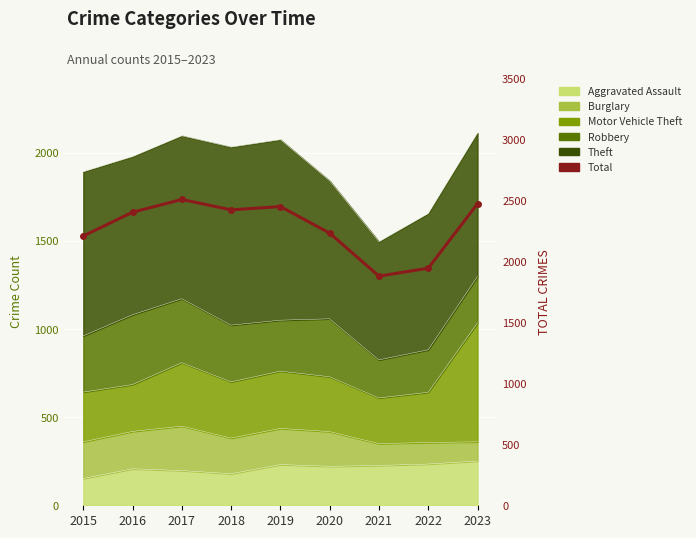

Rank the categories by value from highest to lowest.

2017, 2023, 2019, 2018, 2016, 2020, 2015, 2022, 2021